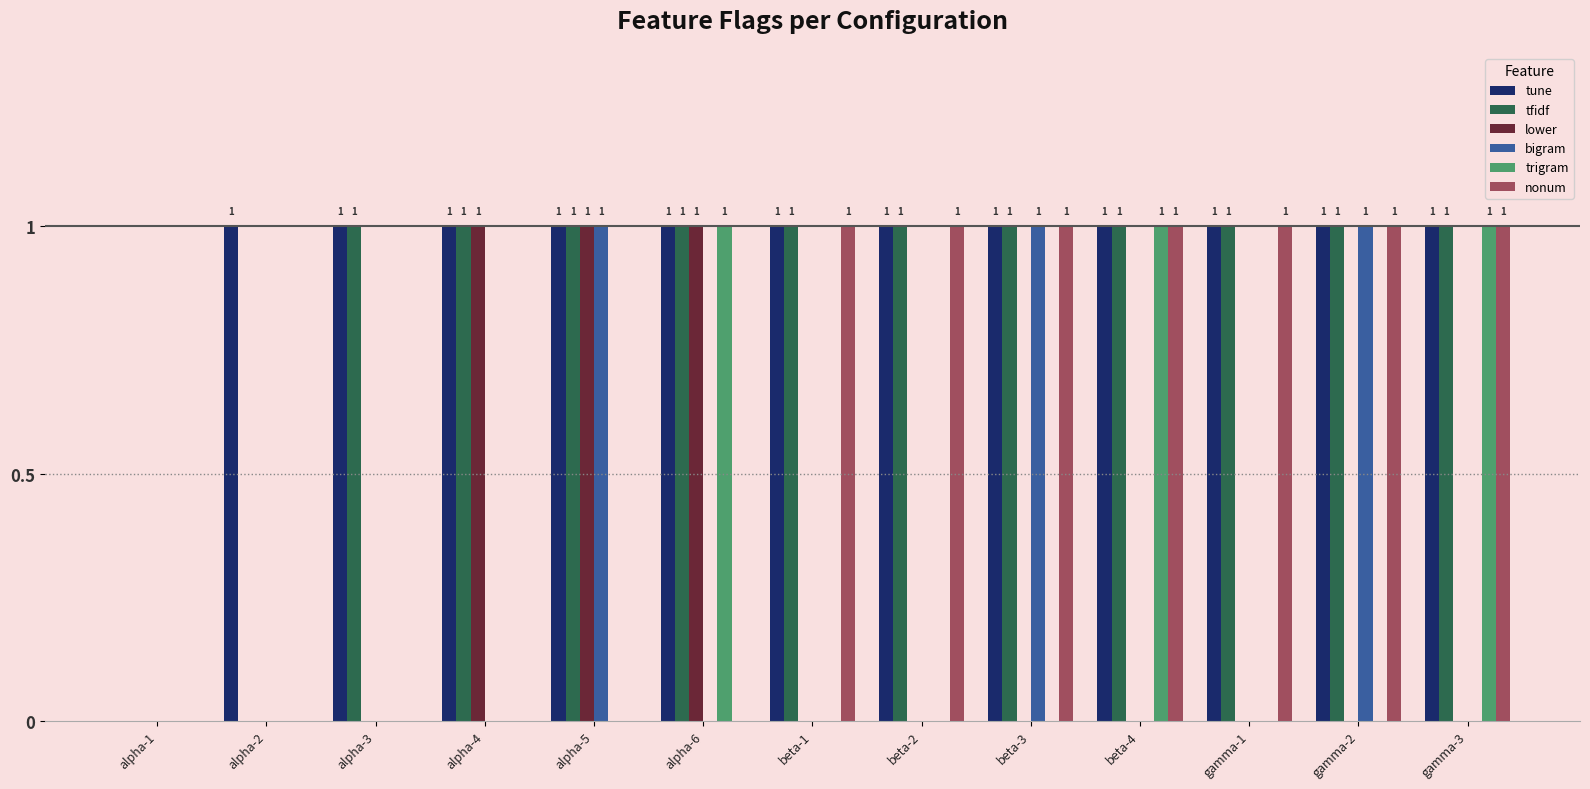

The value of lower at alpha-3 is 1. True or false?

False